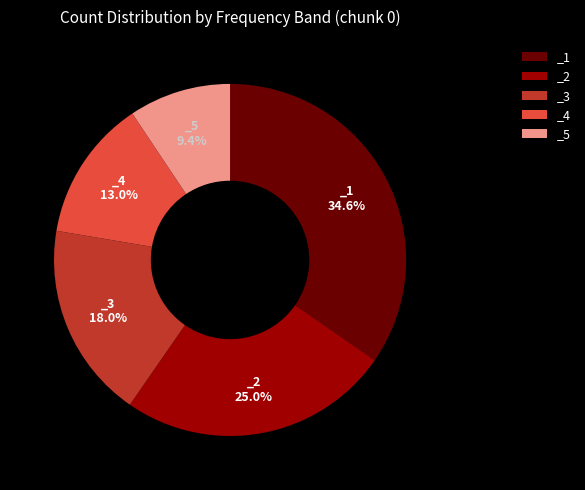

How many segments does this pie chart have?

5